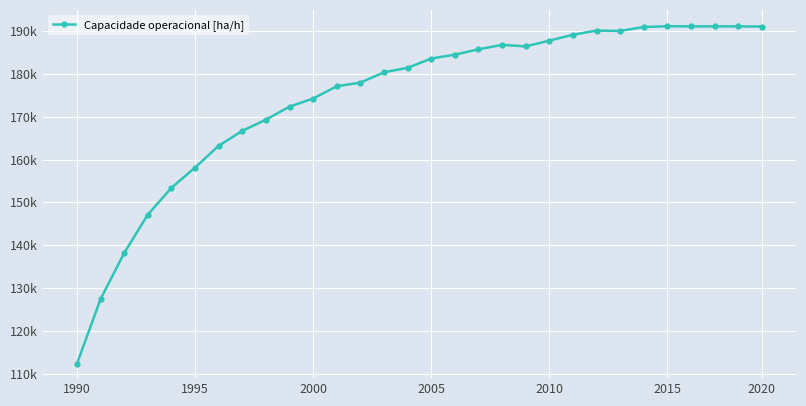

At which category does the chart reach its peak across all series?

2015